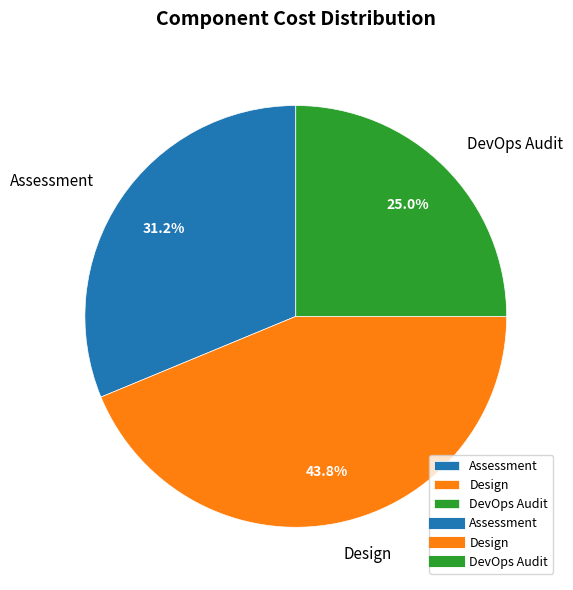

Count the number of slices in the pie.

3